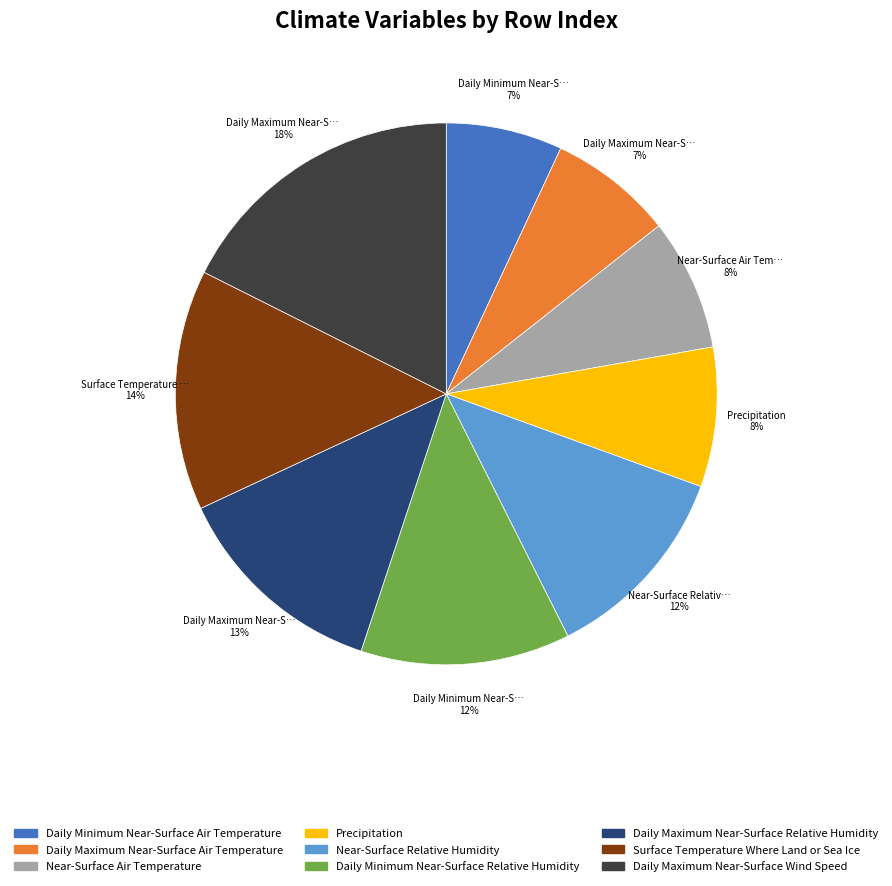

What is the largest slice in the pie chart?

Daily Maximum Near-Surface Wind Speed